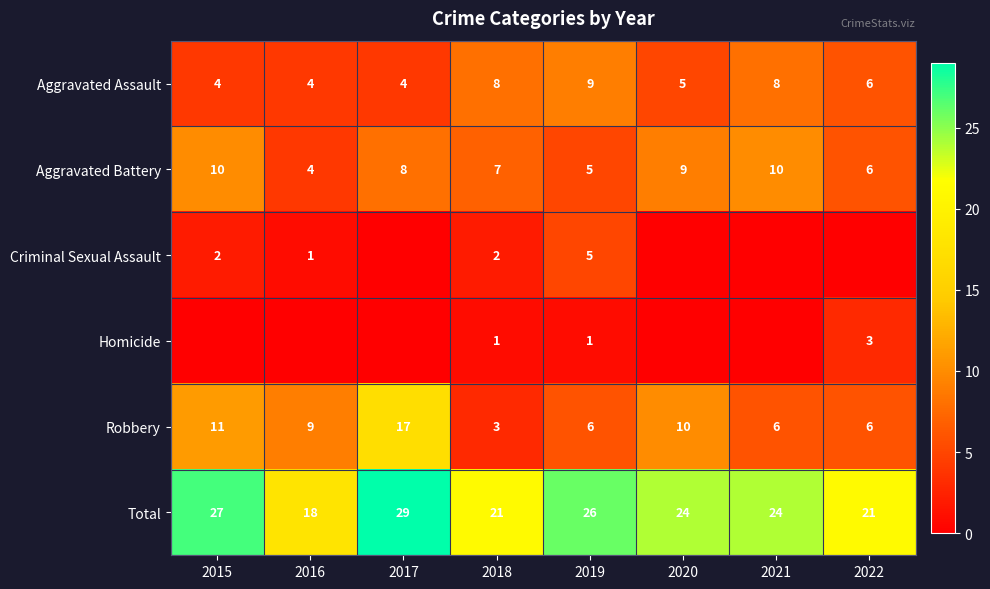

What is the difference between the second highest and minimum values in the Aggravated Battery series?

6